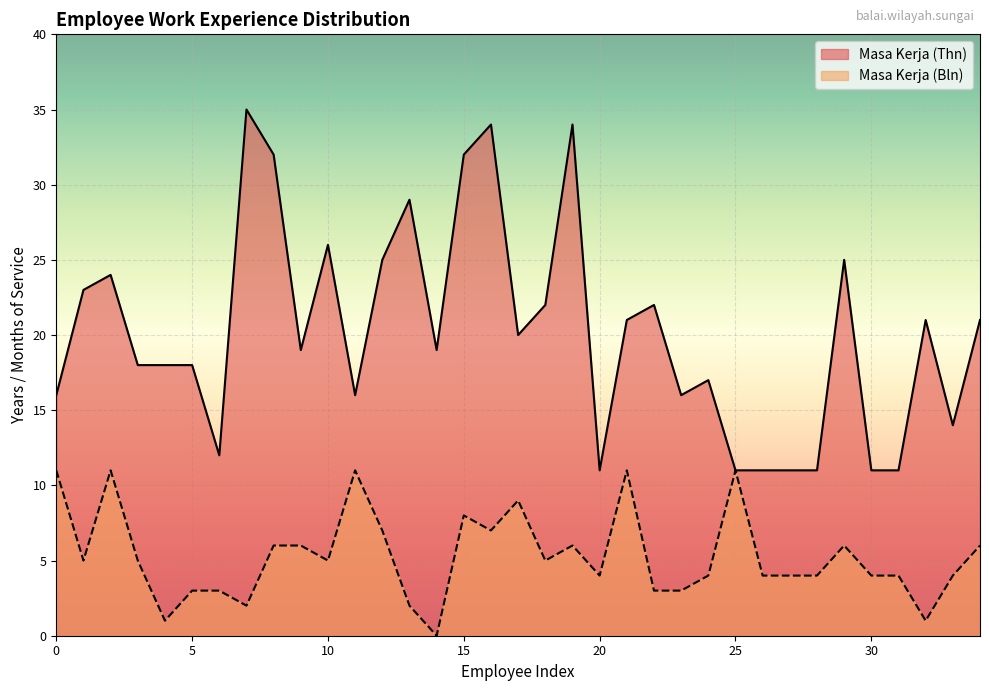

True or false: Masa Kerja (Thn) and Masa Kerja (Bln) intersect in this chart.

False